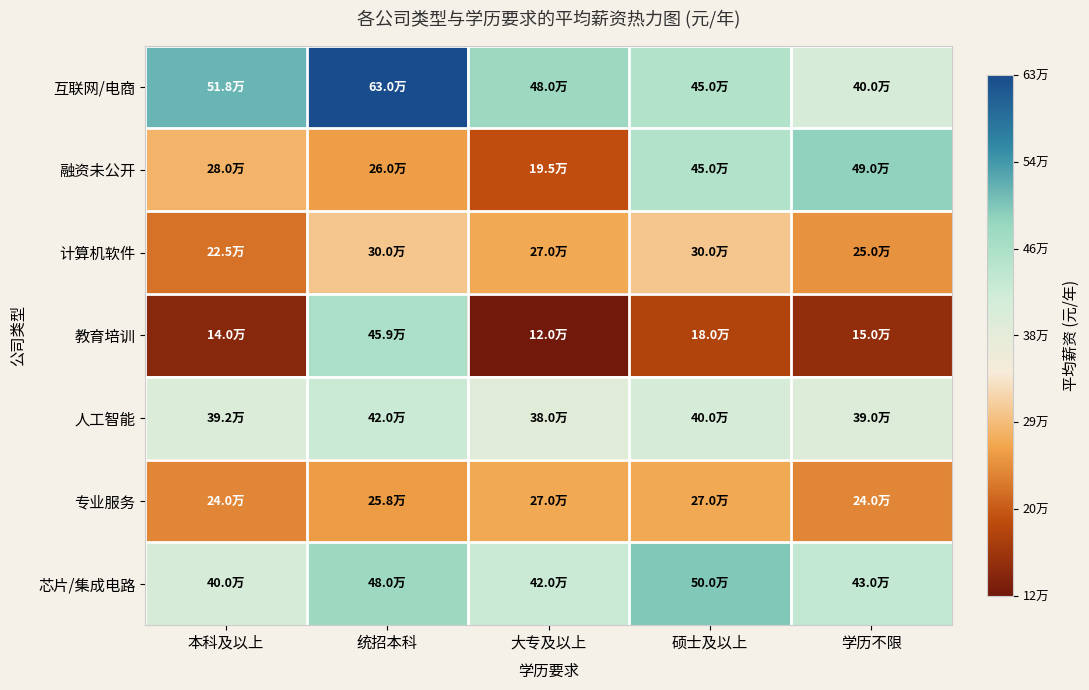

Which series has the largest total across all categories?

互联网/电商